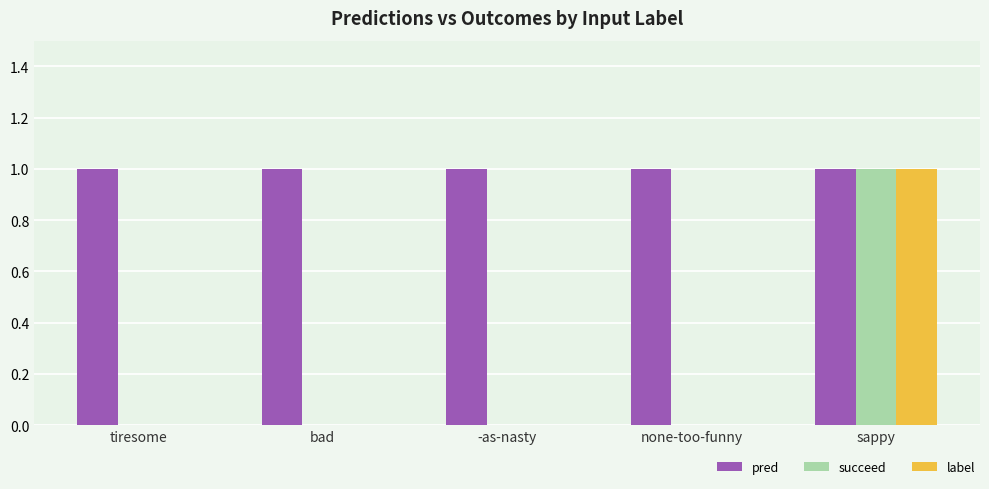

Is the value of pred at tiresome greater than the value of succeed at bad?

Yes